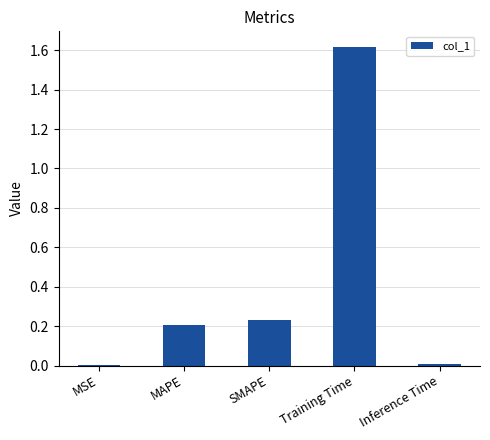

What is the maximum value shown in the chart?

1.6